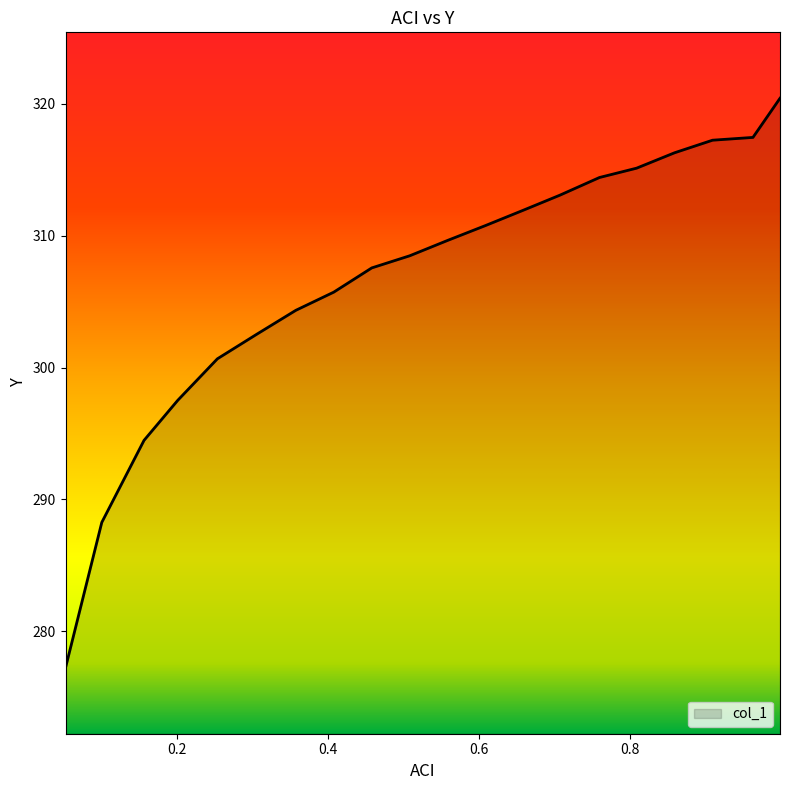

What is the difference between the maximum and minimum values?

43.2